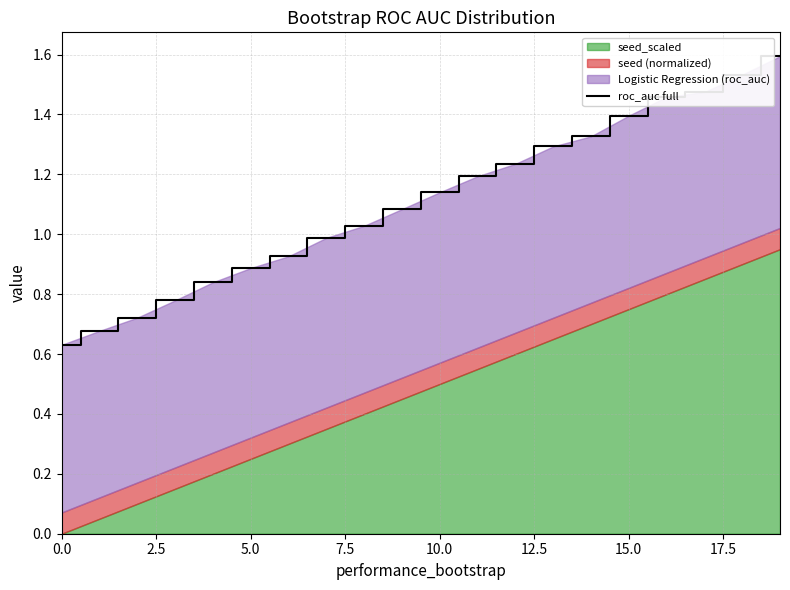

Which label corresponds to the largest value in the chart?

19